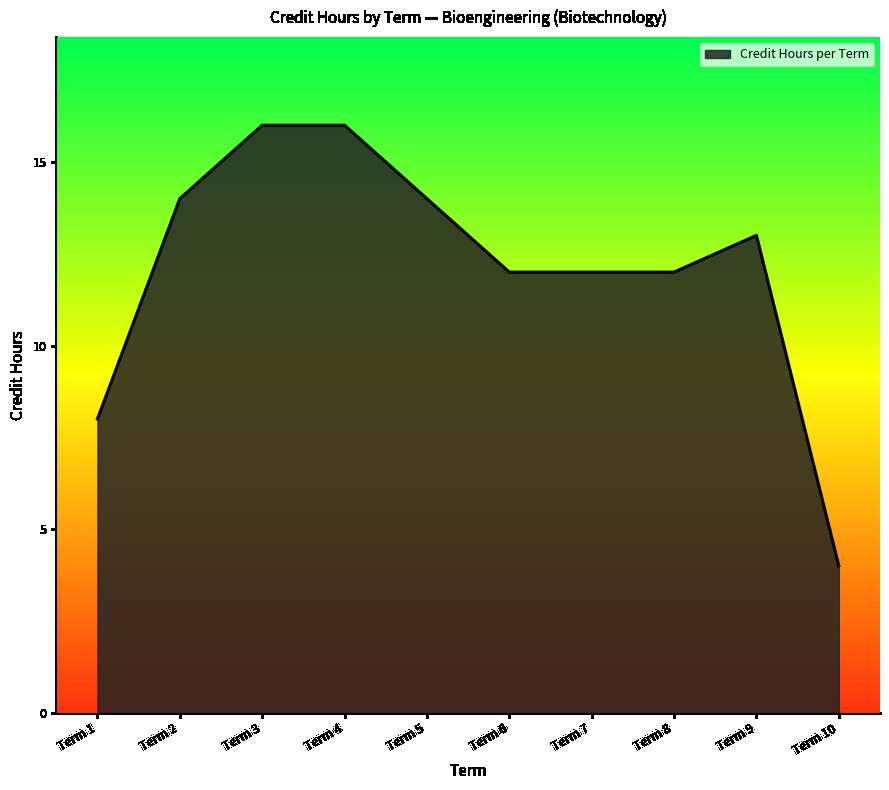

The value at Term 1 is 2. True or false?

False